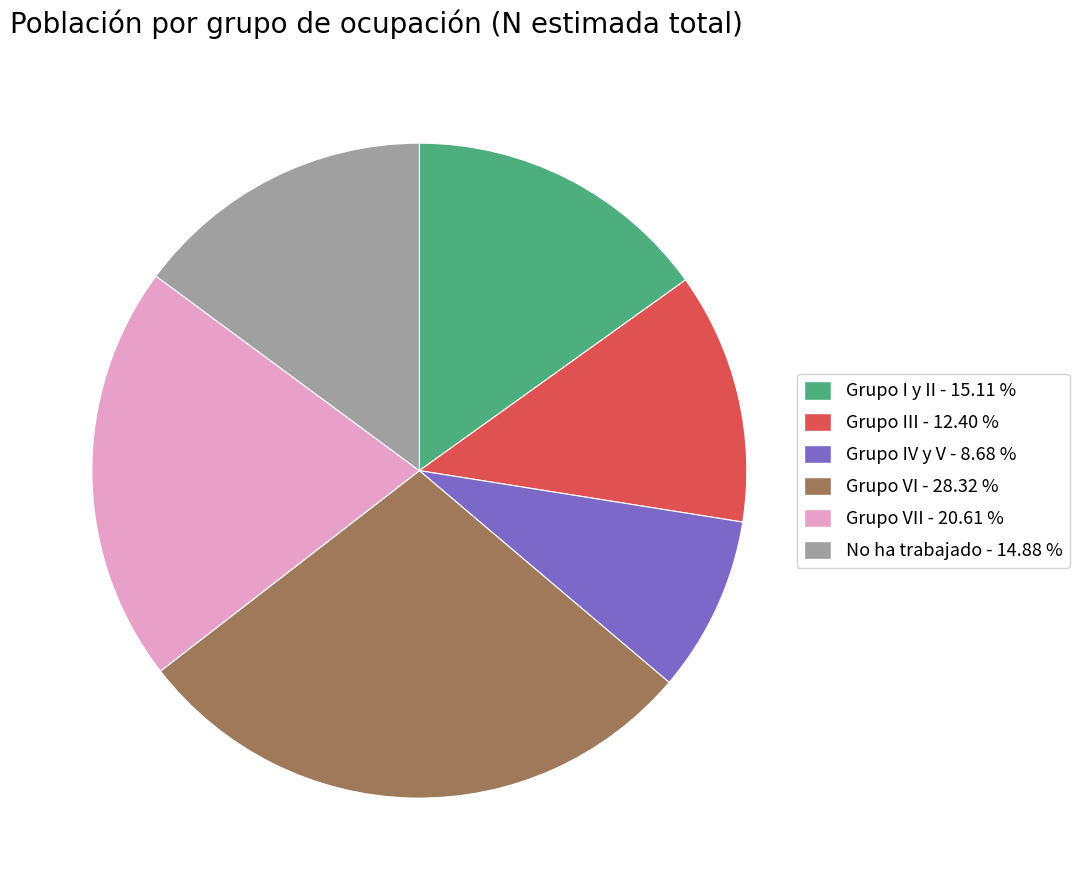

Is there a majority slice in this chart?

No